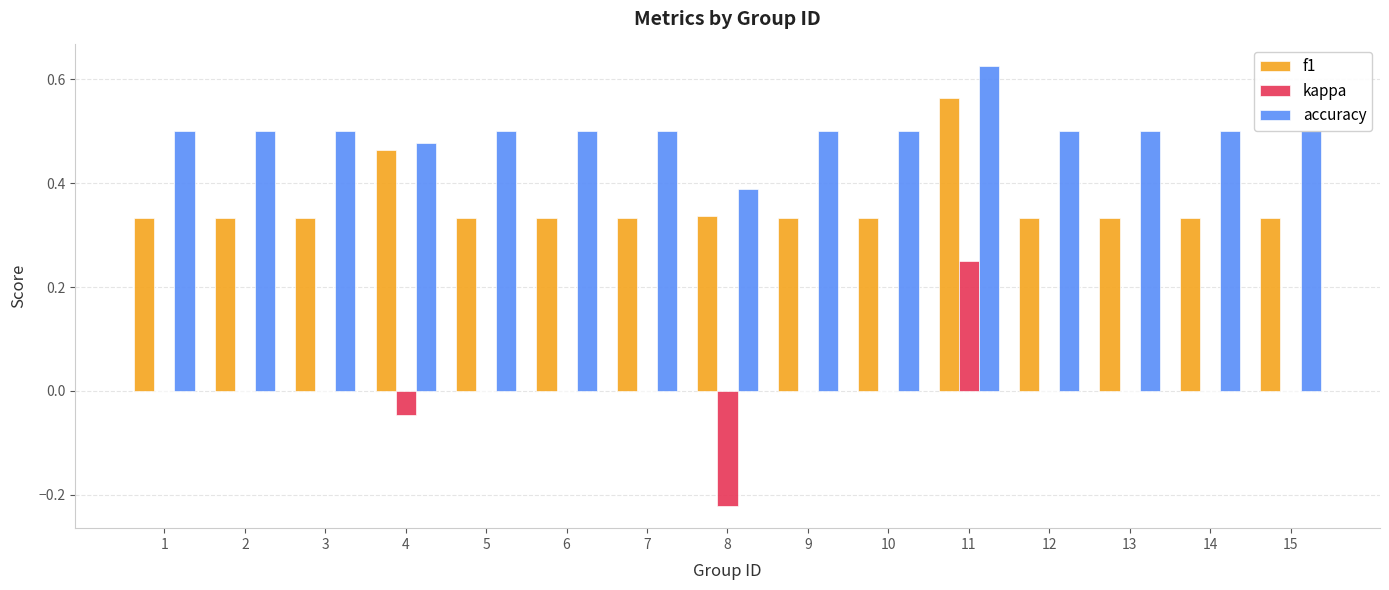

Which category has the highest value across all series?

11